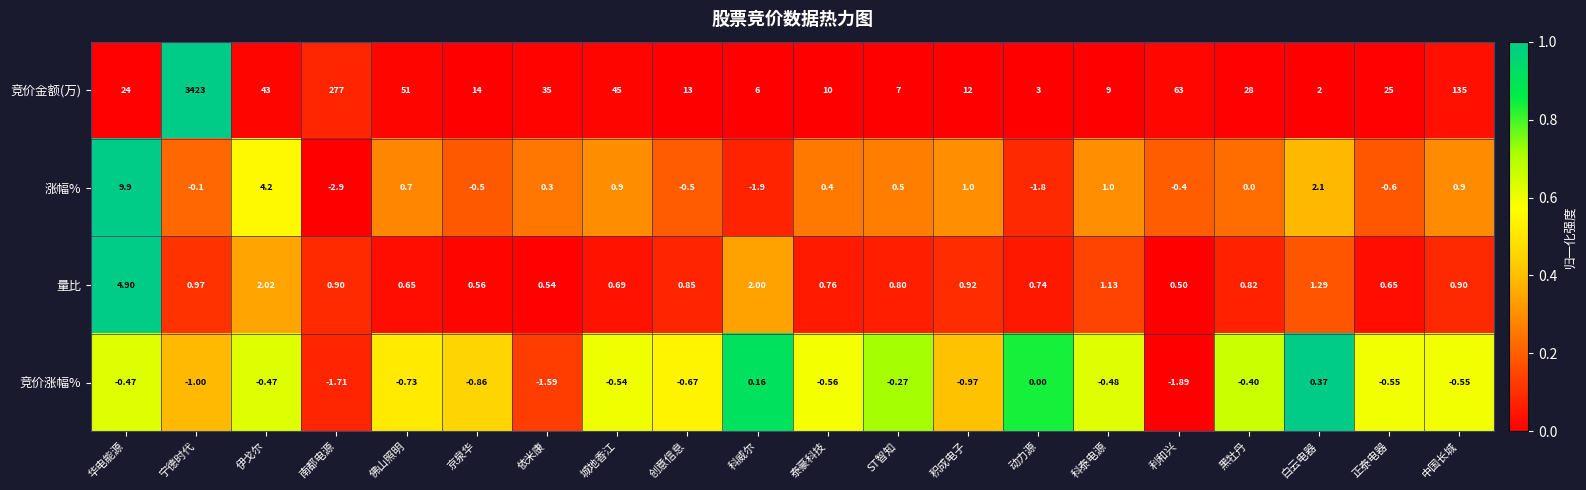

At 佛山照明, list the series in order from largest to smallest.

竞价金额(万), 涨幅%, 量比, 竞价涨幅%